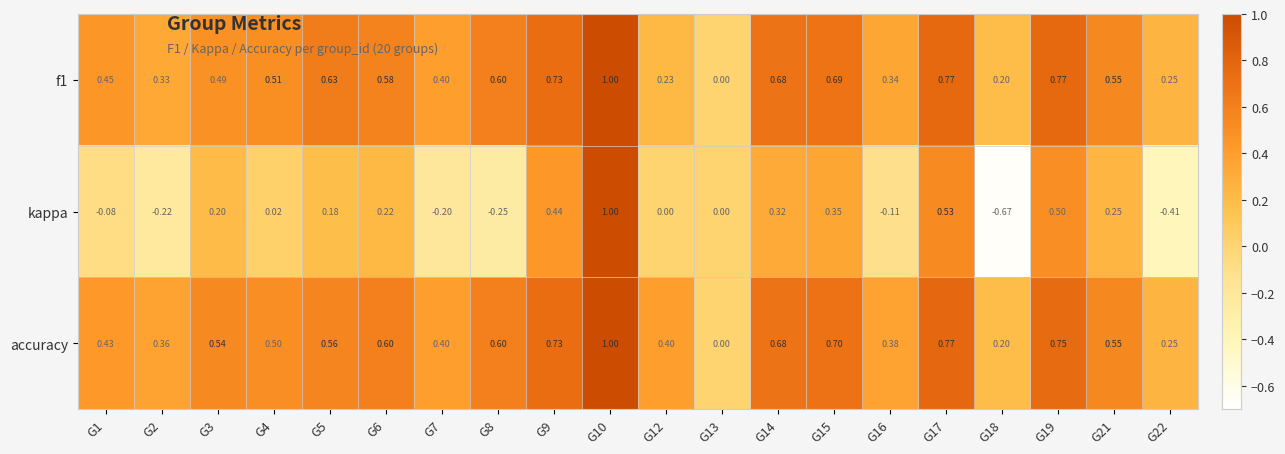

Which series changed the most between G1 and G17?

kappa